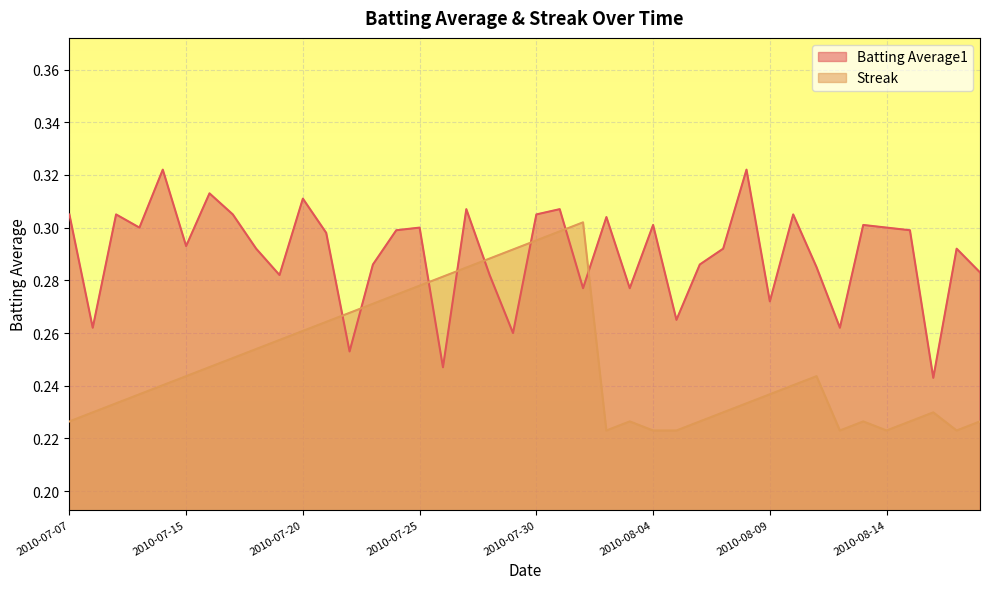

Count the Batting Average1 values in the range 0 to 1.

40